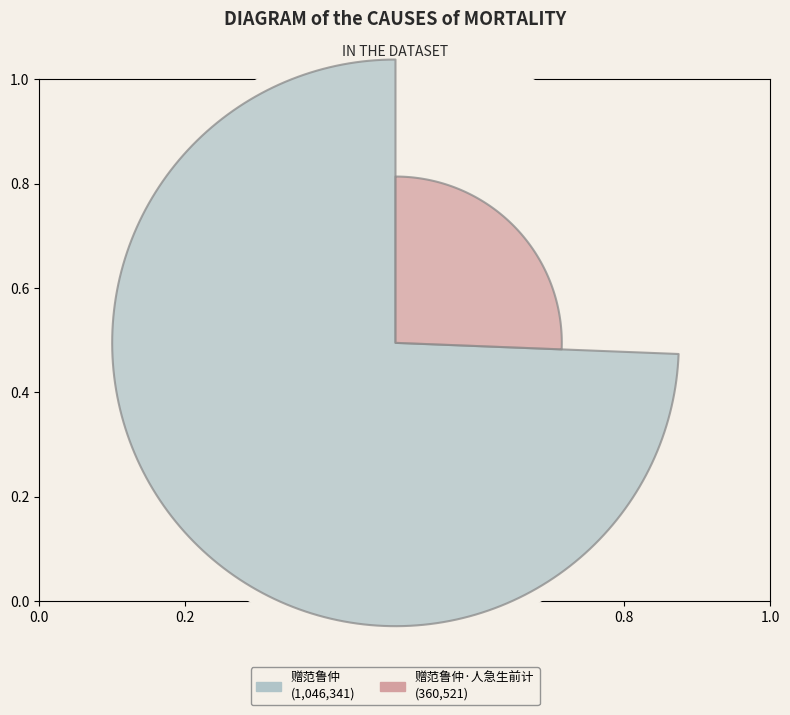

What is the majority slice?

赠范鲁仲